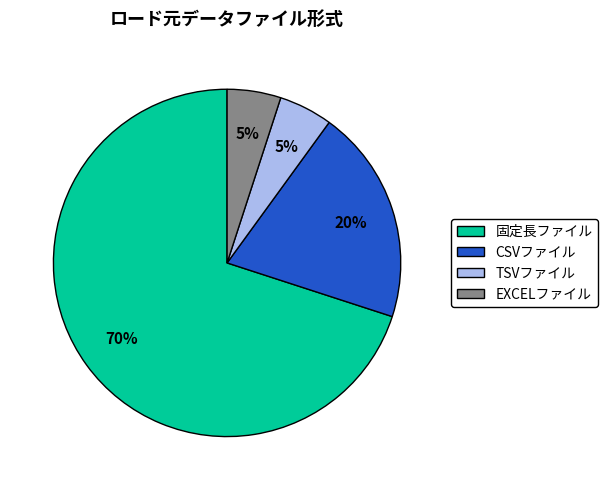

What is the majority slice?

固定長ファイル